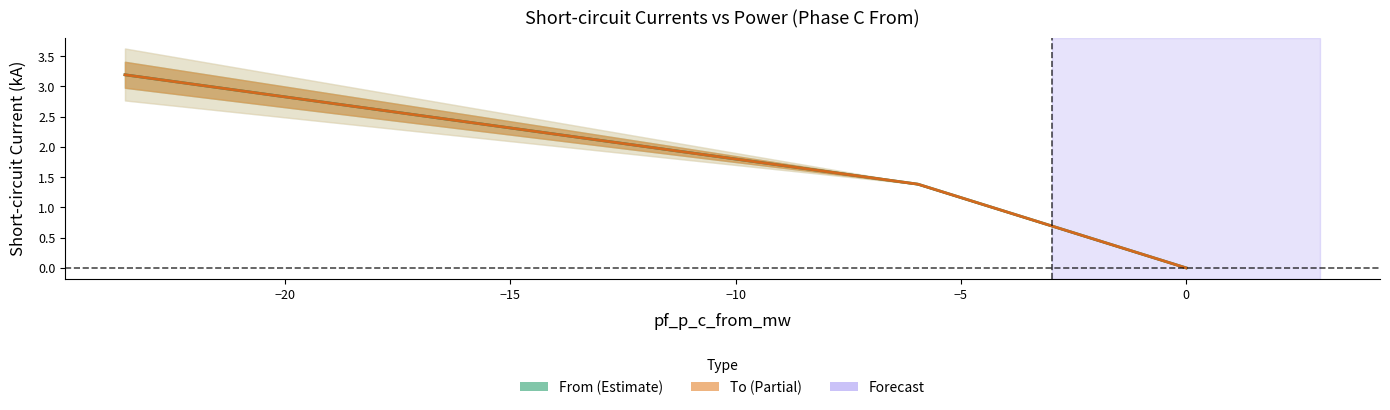

At how many categories does at least one series exceed 0?

3